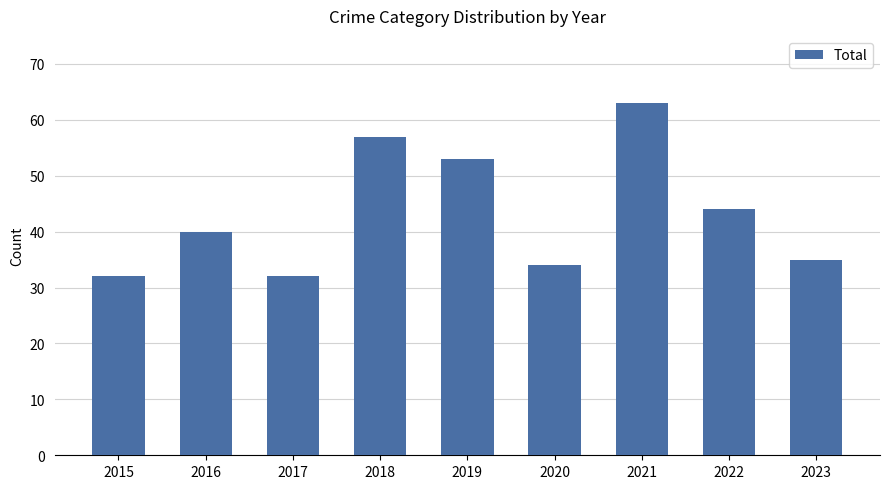

Where is the data nearest to the value 47?

2022